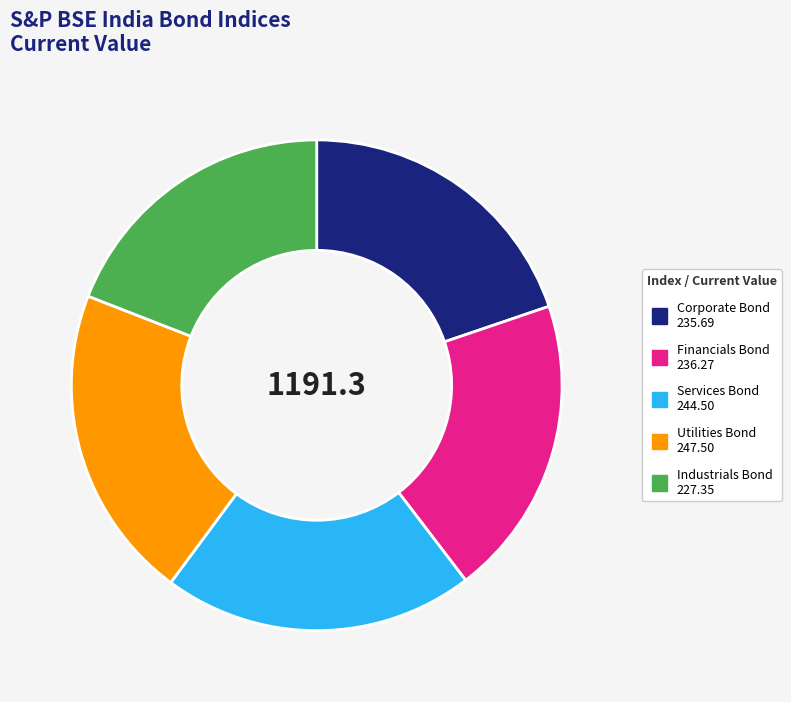

Does any single category account for the majority?

No